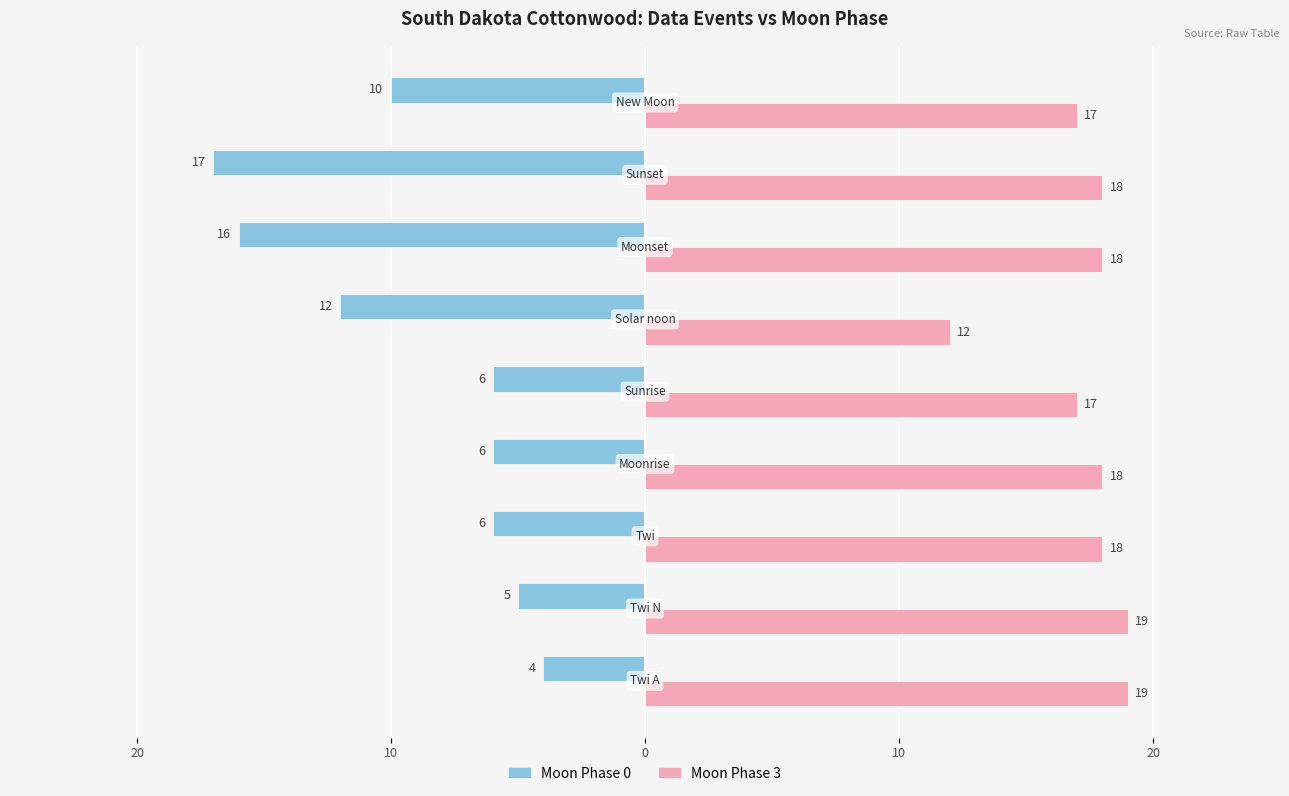

What is the difference between the maximum and minimum values in the Moon Phase 3 series?

7